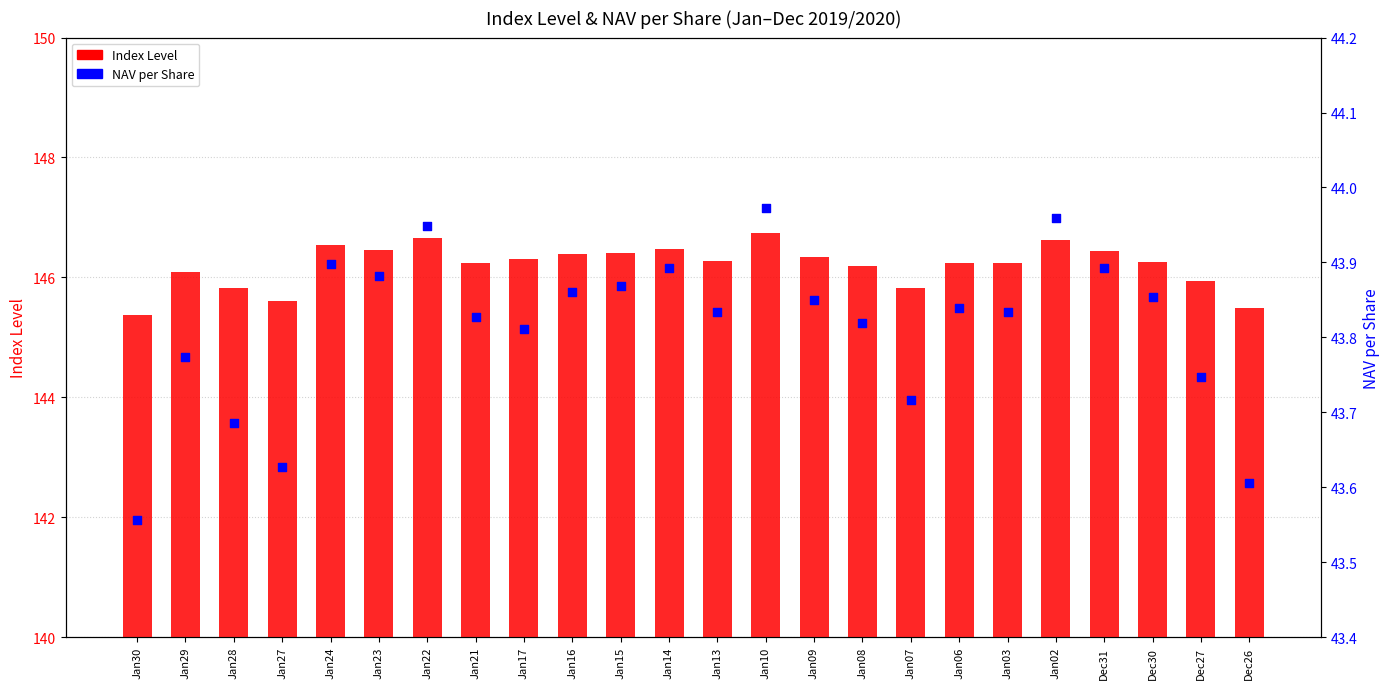

At how many categories does at least one series exceed 122?

24